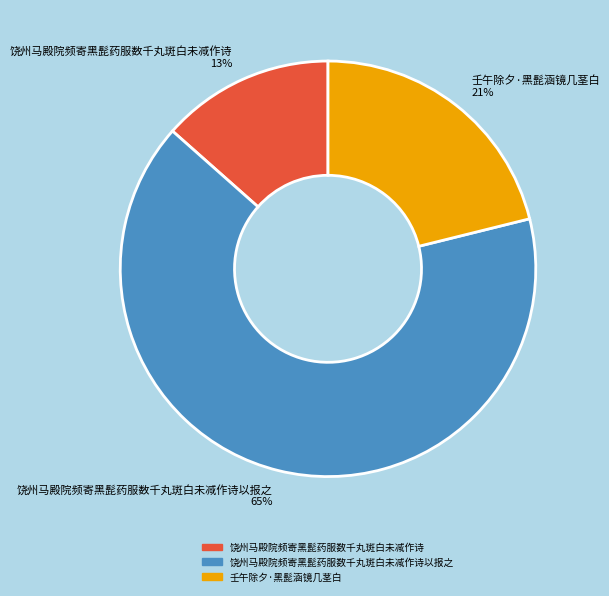

Is there any slice that represents more than half of the pie?

Yes